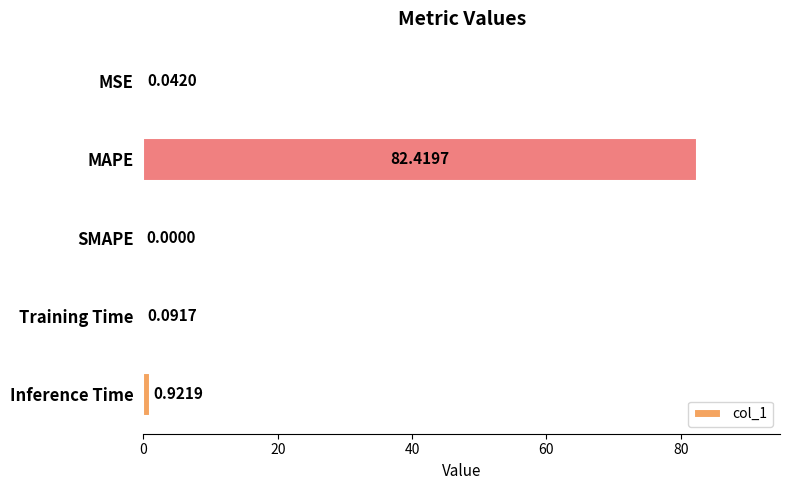

What is the sum of all values?

83.5